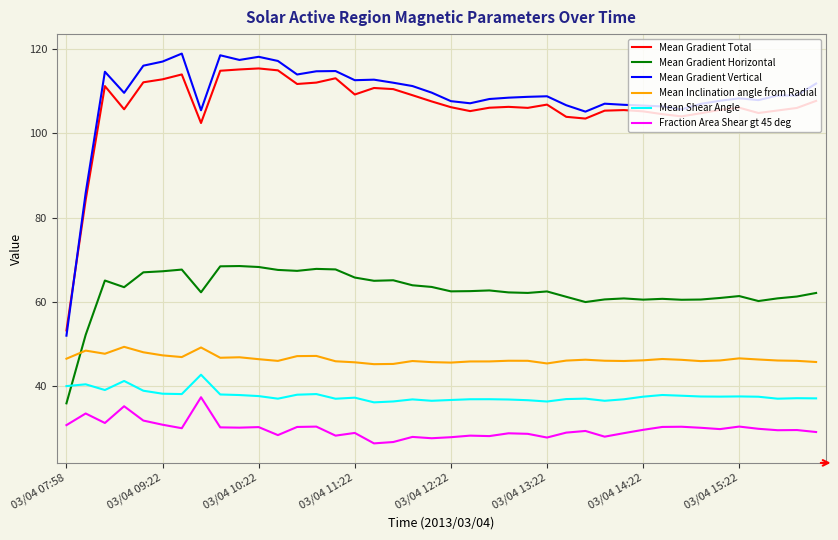

Which series has the largest total across all categories?

Mean Gradient Vertical